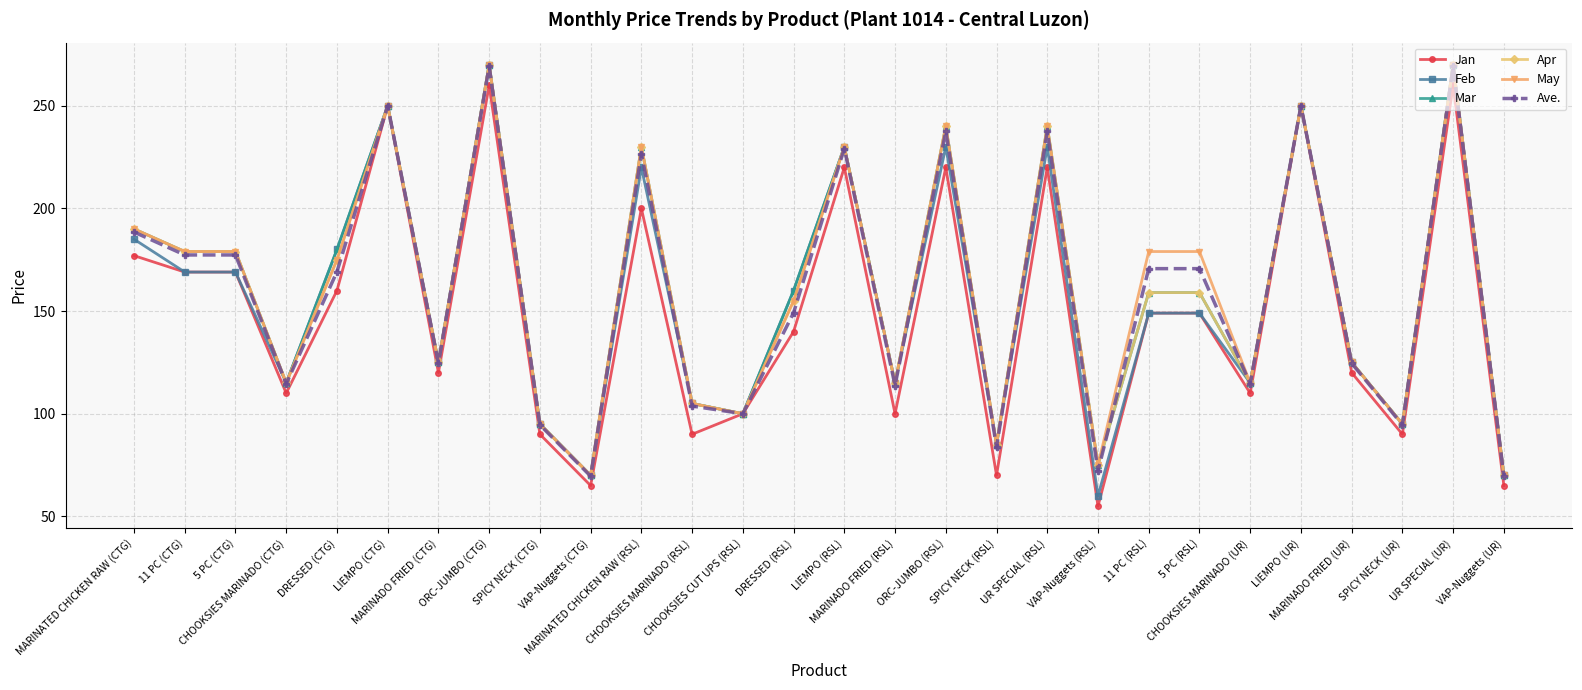

True or false: Mar has more than 0 points higher than both neighbors.

True